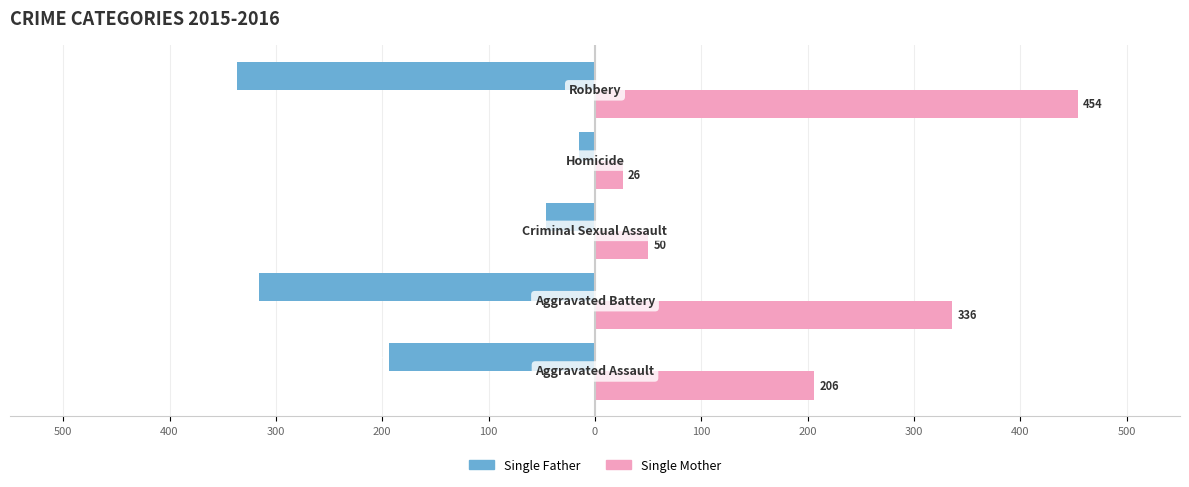

What are all the series names shown in the legend?

Single Father, Single Mother